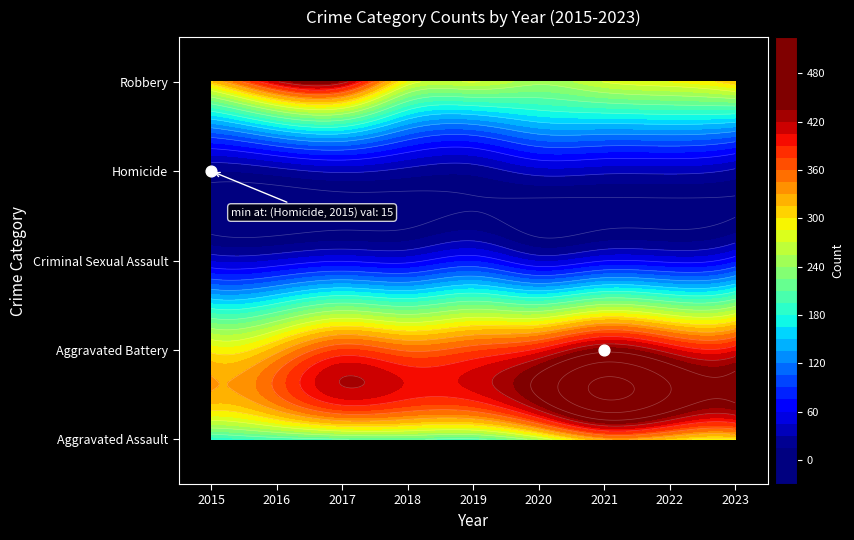

Which has a higher value, 2017 or 2016?

2017